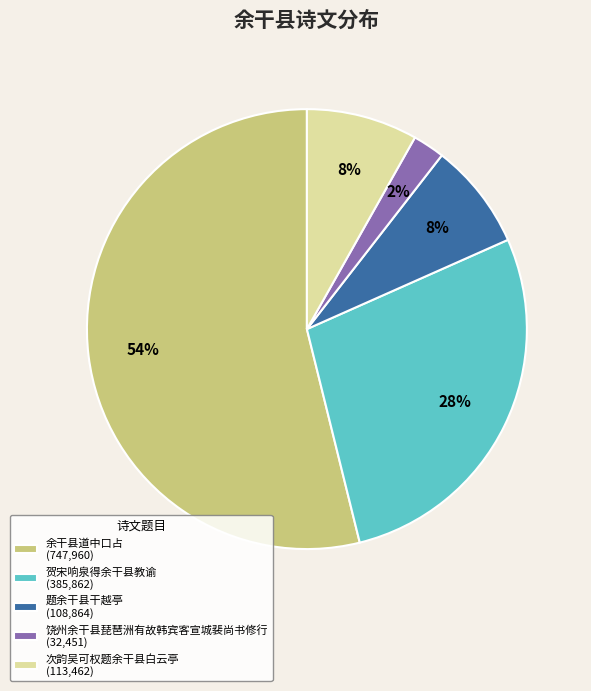

What is the ratio of the value at 题余干县干越亭 to the value at 次韵吴可权题余干县白云亭?

1.0